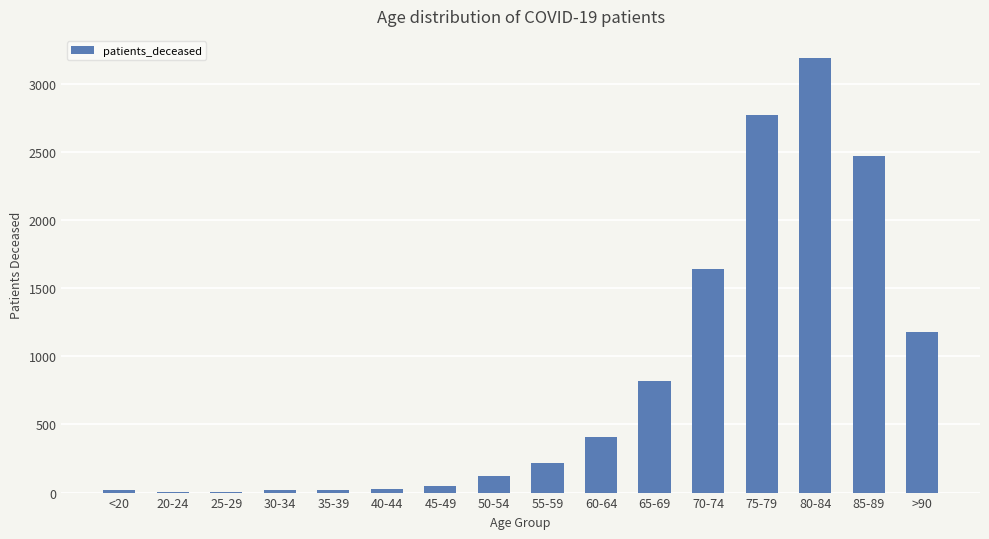

Which category has the highest value across all series?

80-84